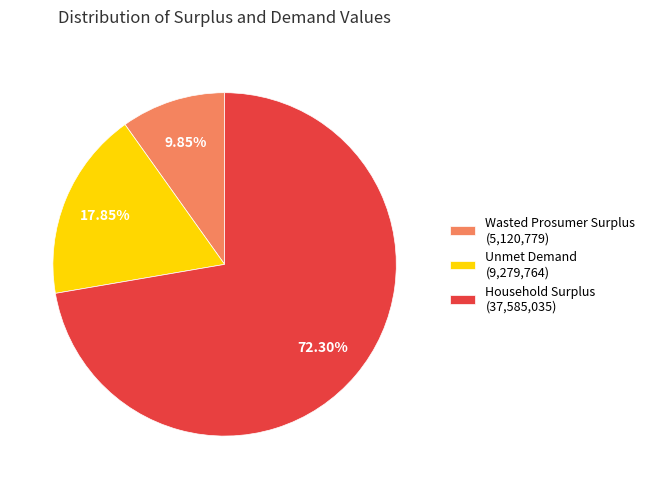

Does Wasted Prosumer Surplus account for over 50% of the chart?

No